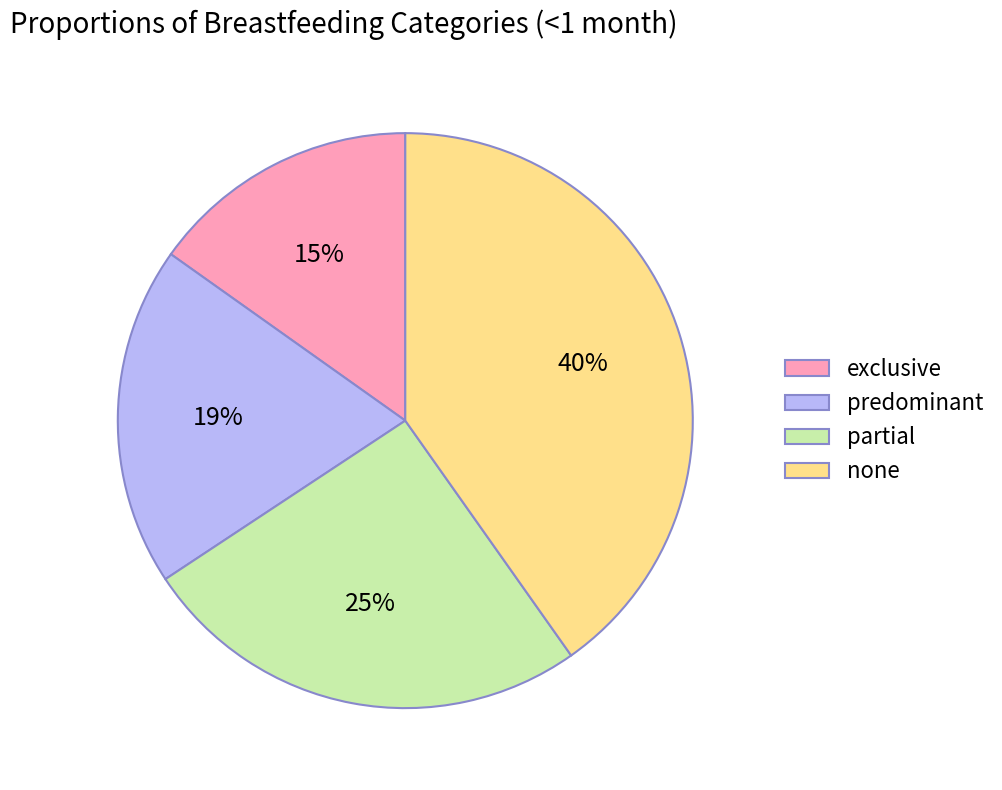

To the nearest percent, what is the difference between the largest and smallest slice percentages?

25%